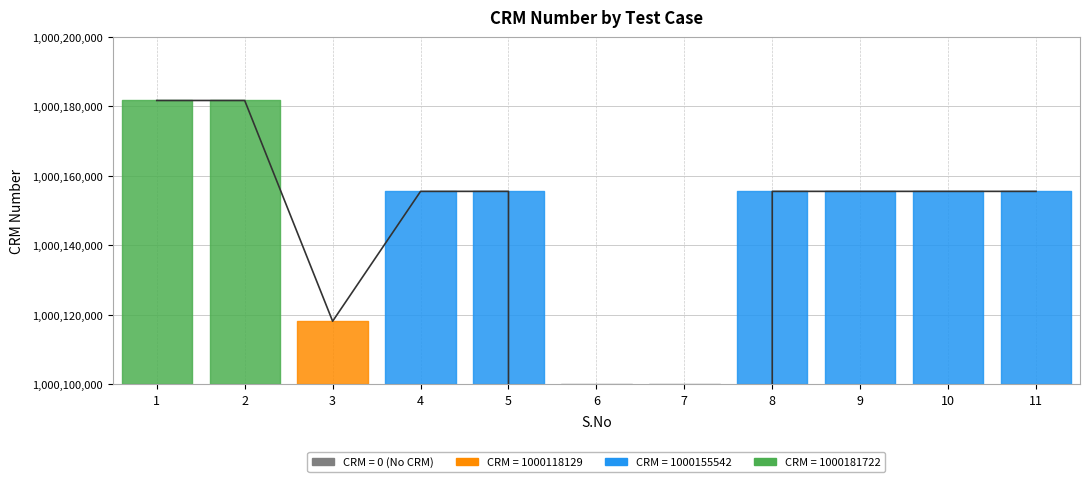

How many values are above zero?

9